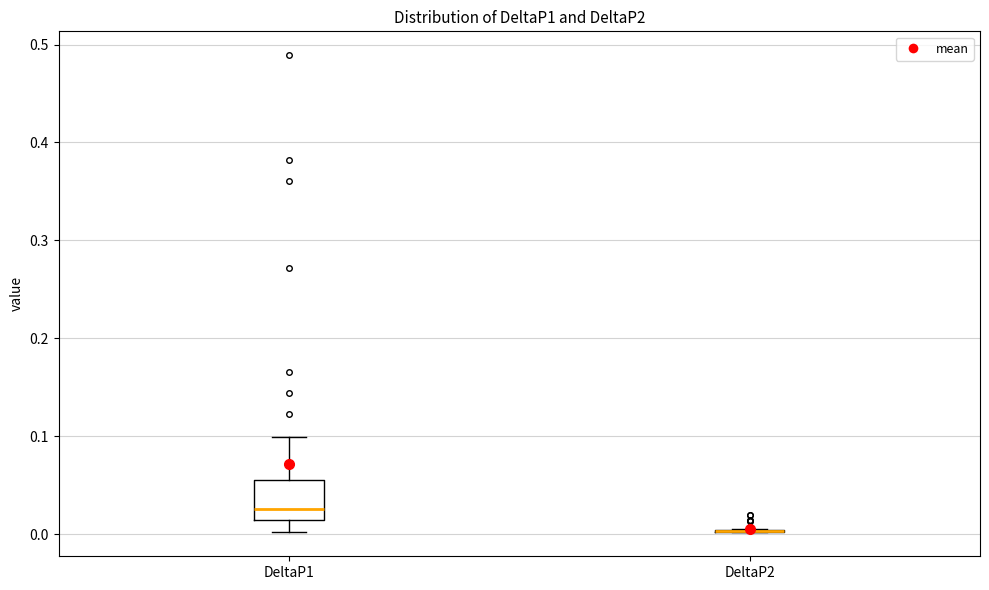

Where does the lower whisker of the box for DeltaP1 end on the y-axis? The values are not printed on the chart, so give them approximately, as read against the axis.

0.00